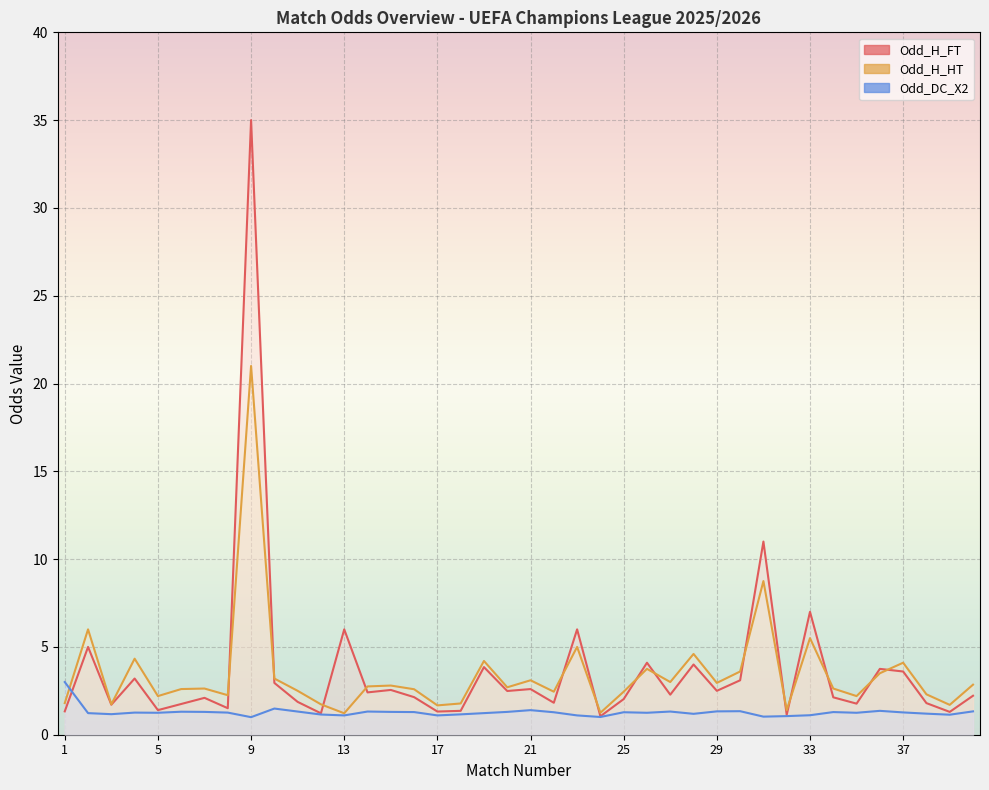

After their last crossing, which series has the higher values: Odd_DC_X2 or Odd_H_HT?

Odd_H_HT